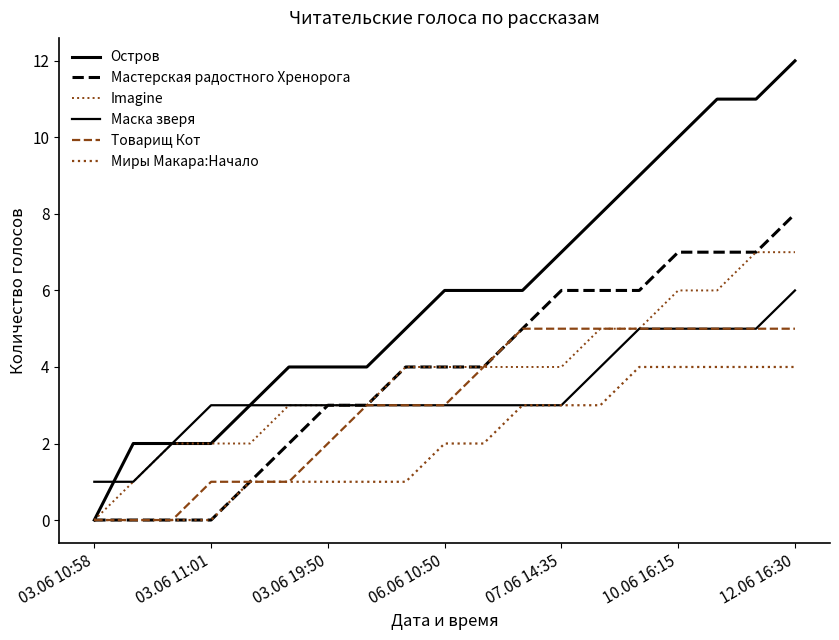

How many series are shown in this chart?

6